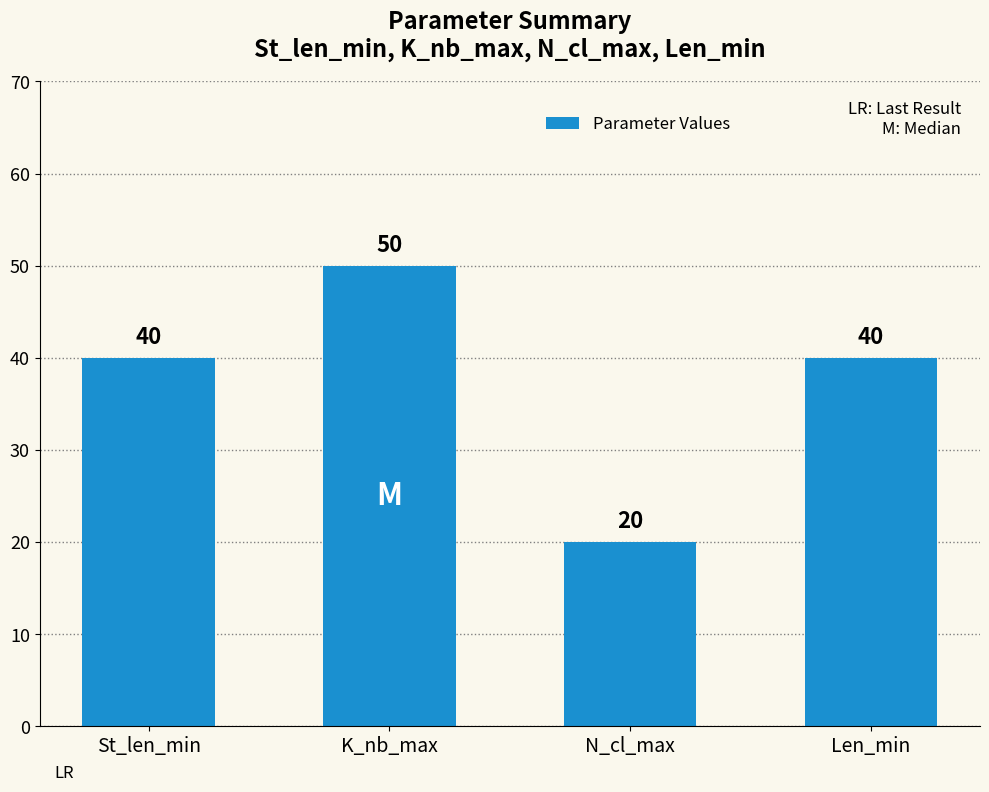

What is the sum of all values?

150